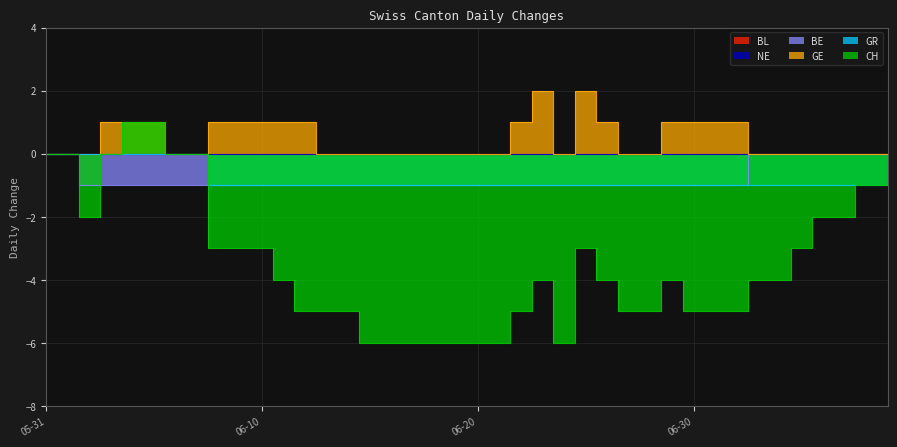

What is the spread (max minus min) of values at 2020-06-23?

6